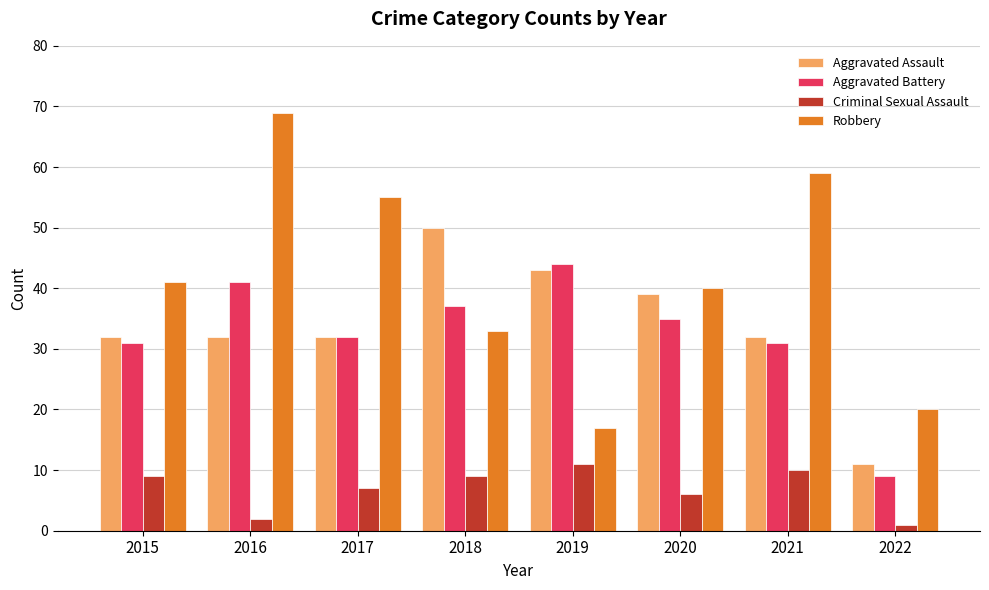

At which category is the sum across all series the highest?

2016